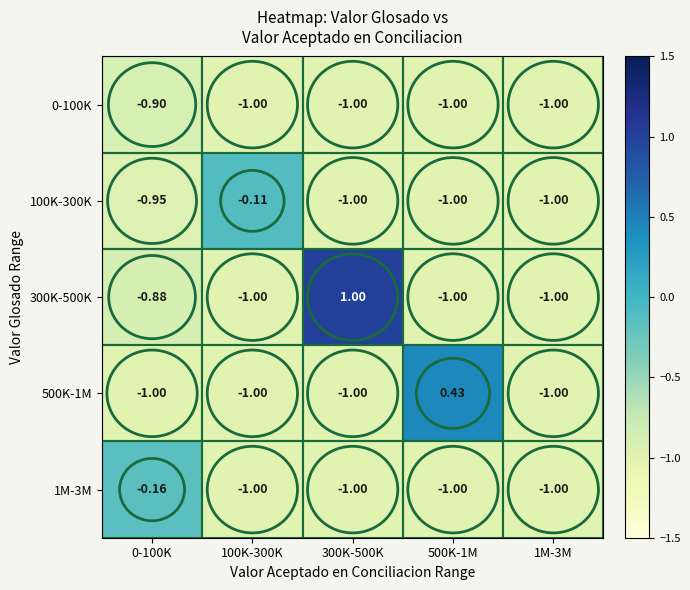

Which has a higher value, 1M-3M or 300K-500K?

1M-3M